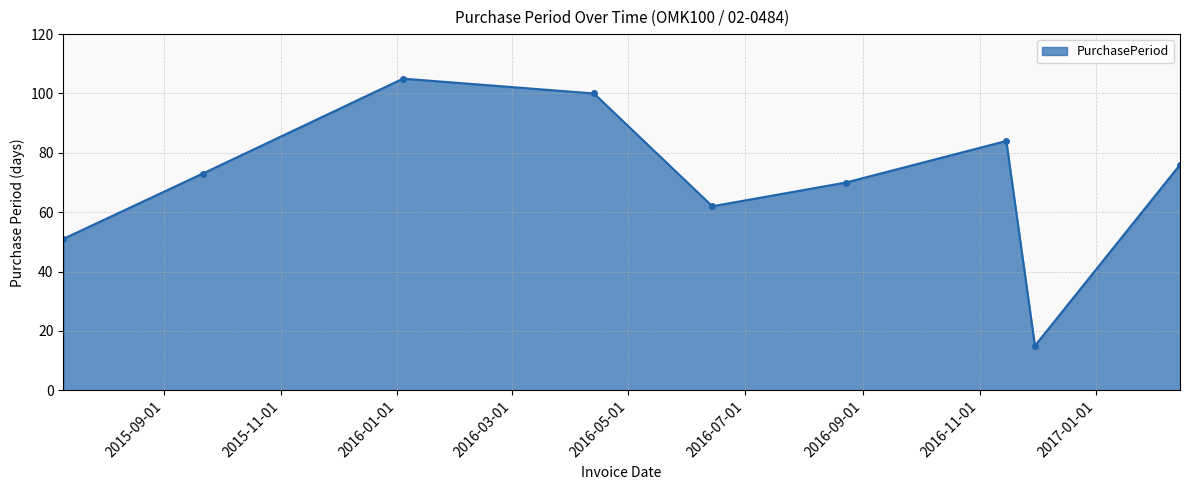

What is the smallest value displayed?

15